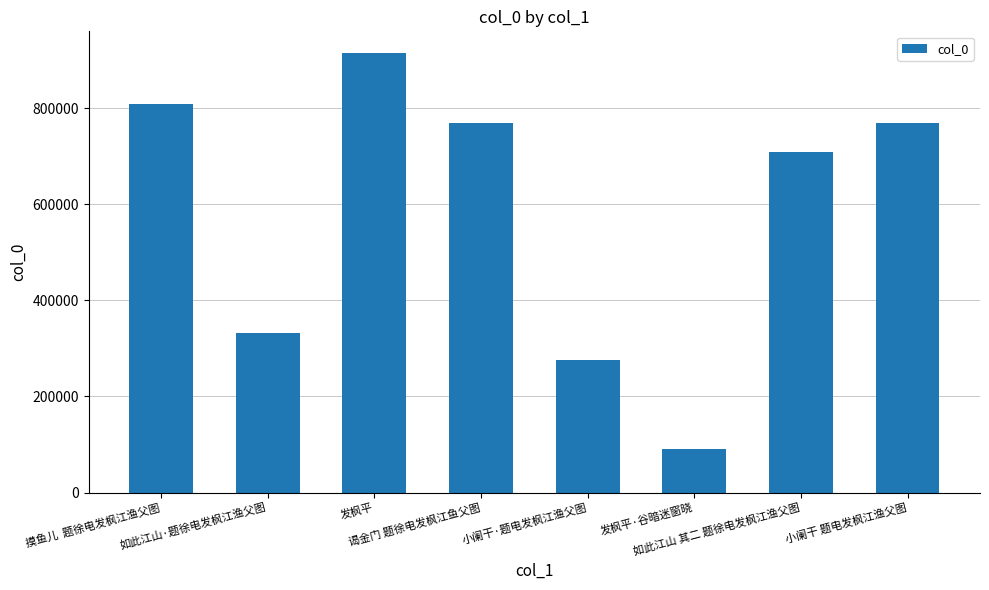

What is the label of the 4th bar from the left?

谒金门 题徐电发枫江鱼父图